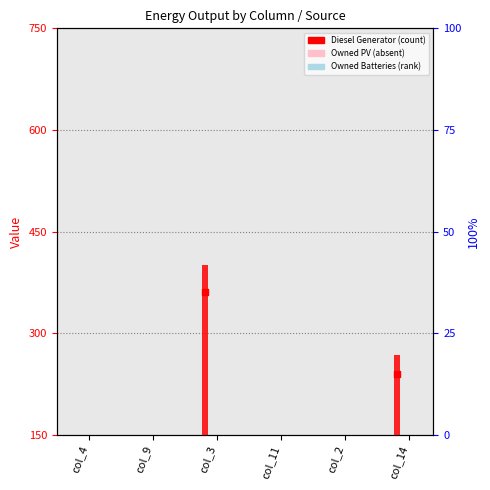

Is the value of Diesel Generator (marker) at col_2 greater than the value of Owned Batteries at col_3?

Yes